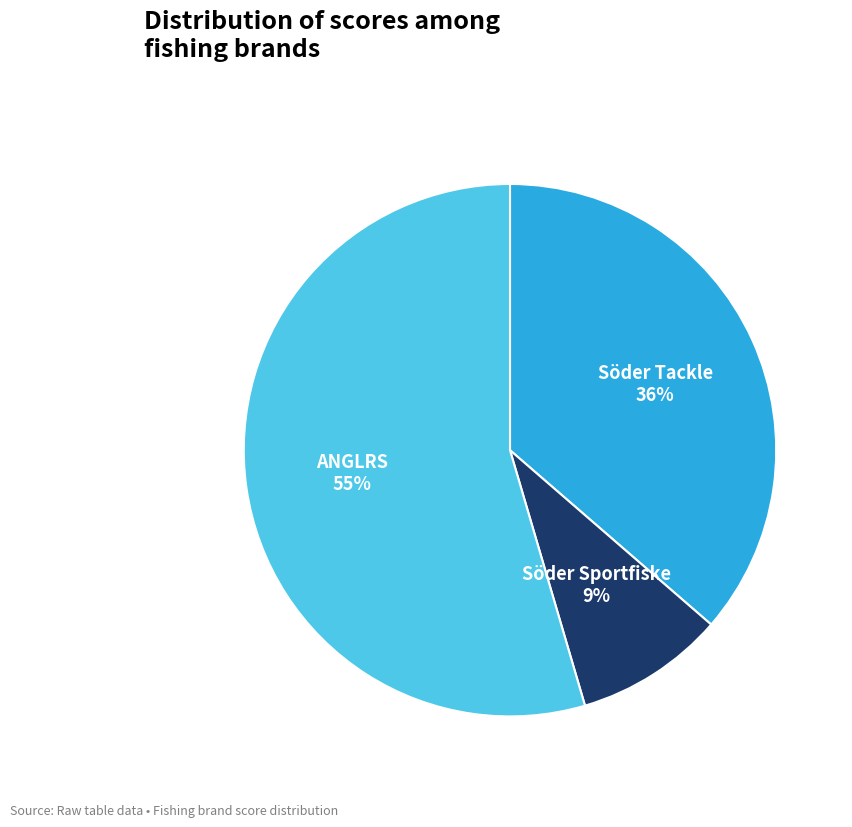

Is it true that Söder Sportfiske is 3% of the pie?

False